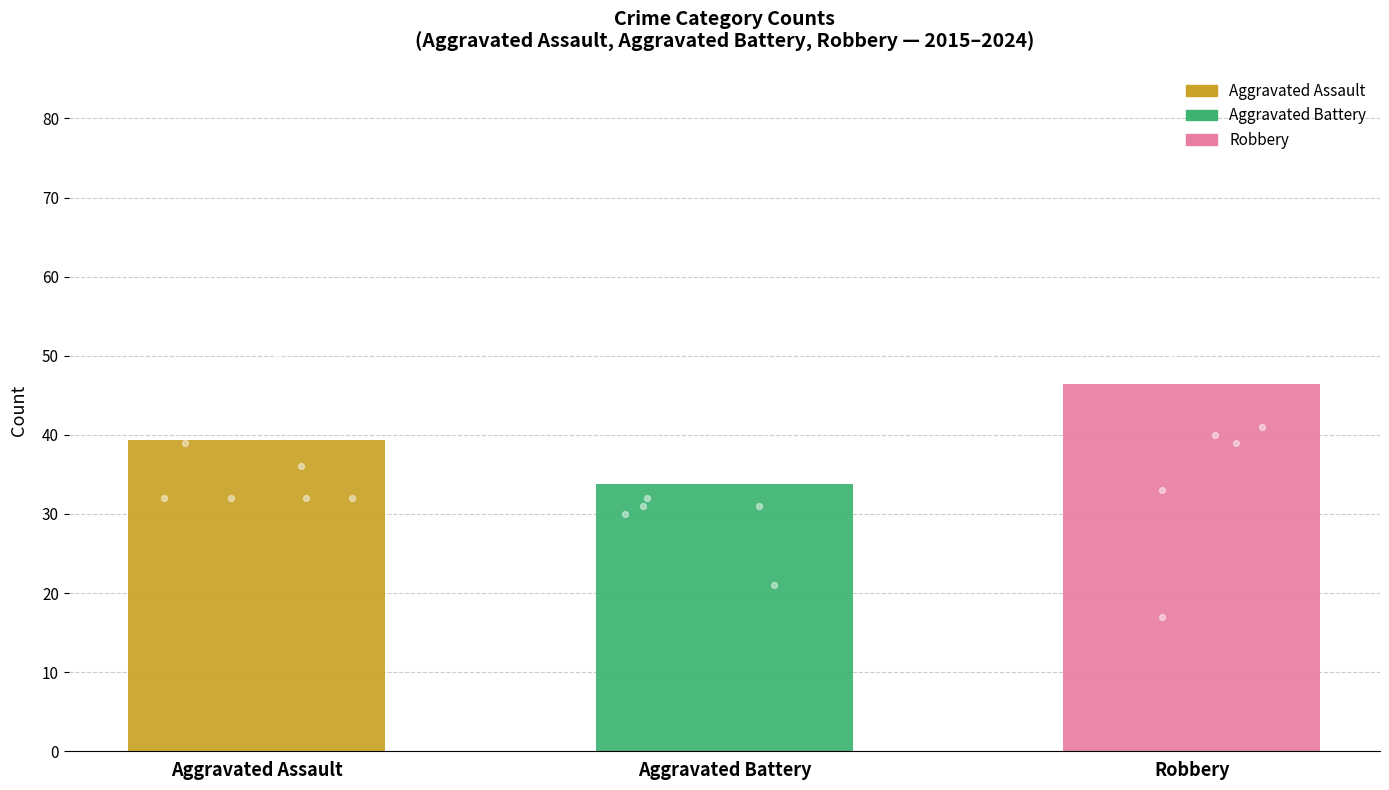

What are all the series names shown in the legend?

Aggravated Assault, Aggravated Battery, Robbery